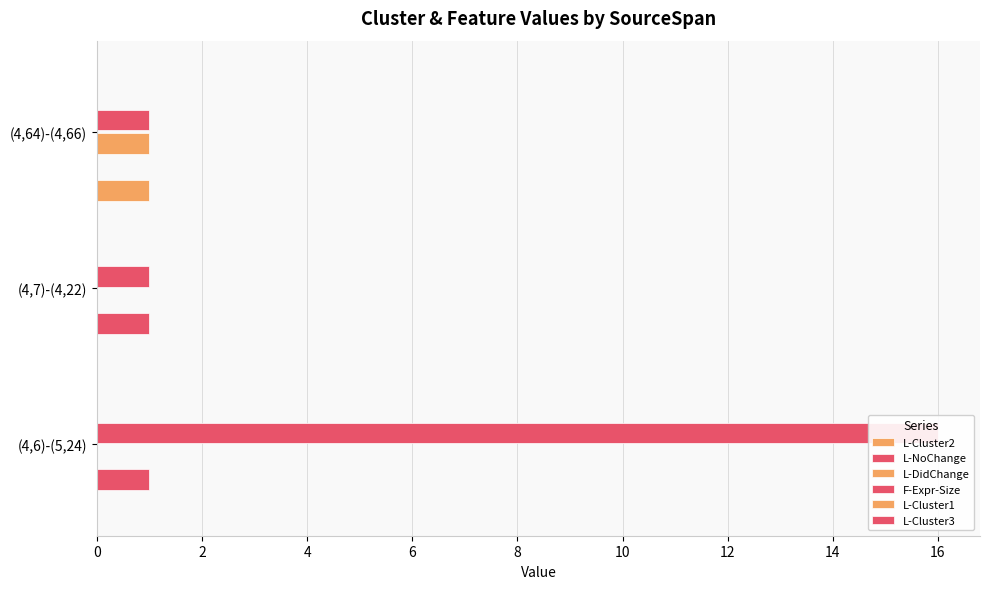

Reading left to right, list all the values displayed in this chart.

L-Cluster2: 0.0	0.0	1.0
L-NoChange: 1.0	1.0	0.0
L-DidChange: 0.0	0.0	1.0
F-Expr-Size: 16.0	1.0	1.0
L-Cluster1: 0.1	0.1	0.1
L-Cluster3: 0.1	0.1	0.1